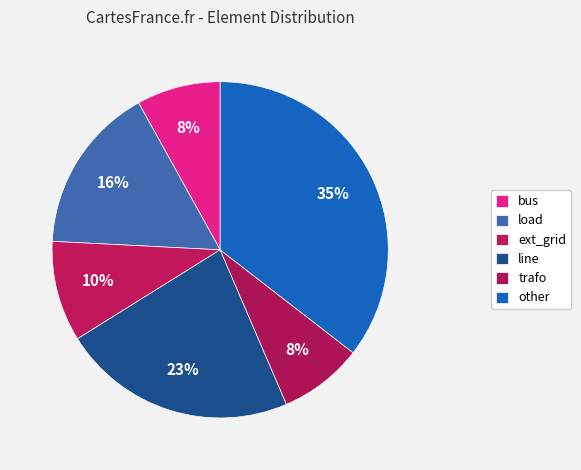

To the nearest percent, what is the average slice percentage?

17%